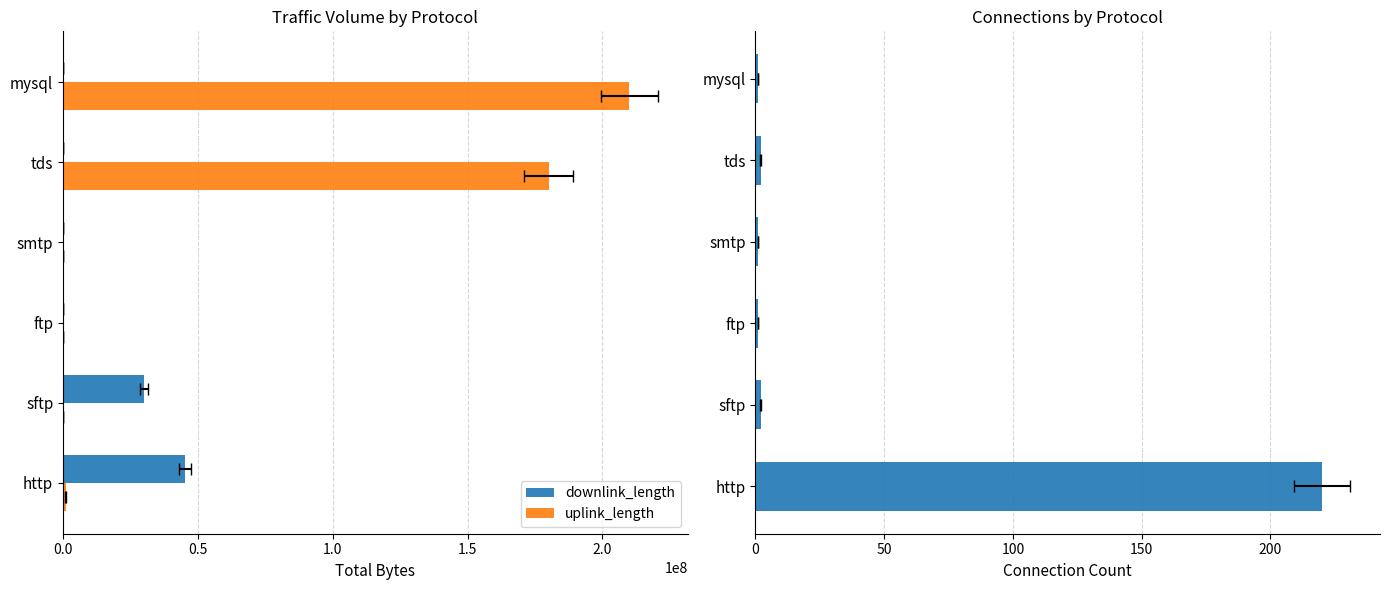

What is the difference between the highest and lowest values at http?

45283812